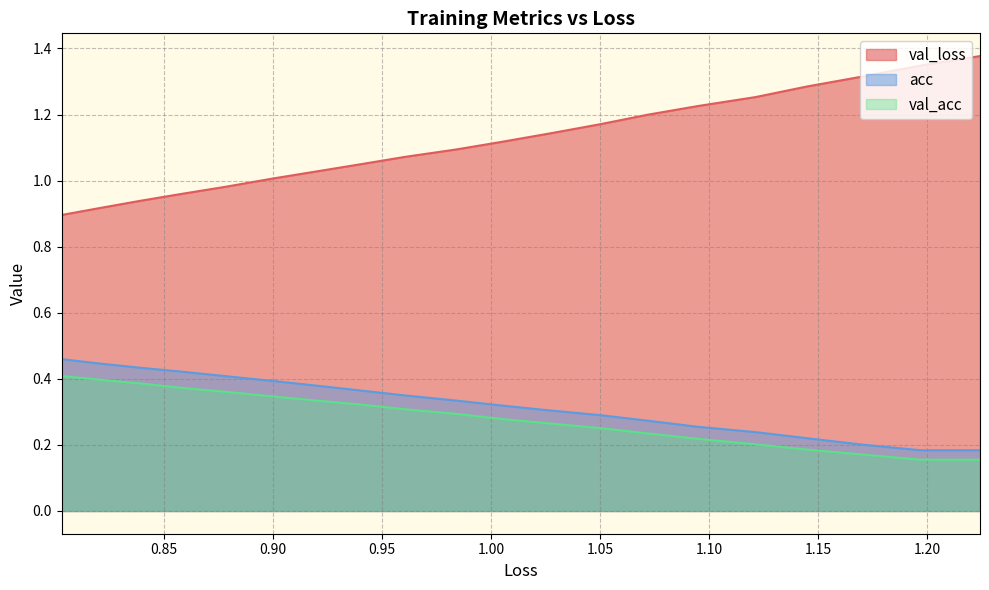

Which series has the largest total across all categories?

val_loss